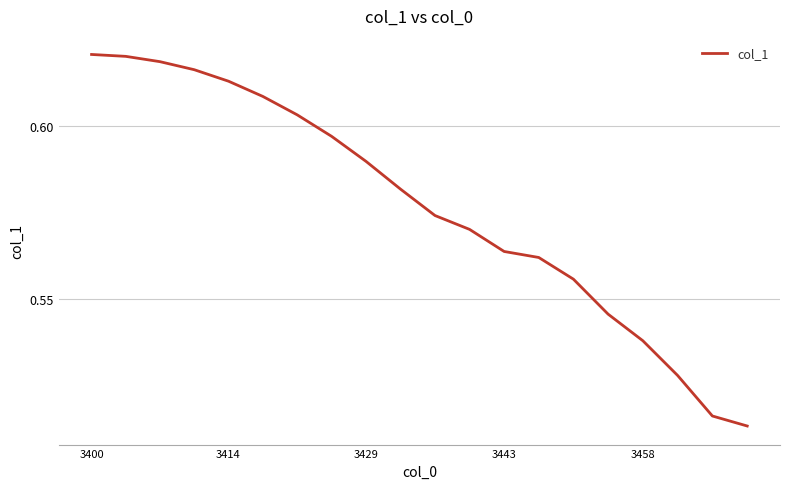

Reading left to right, transcribe all the data shown in this chart.

0.6	0.6	0.6	0.6	0.6	0.6	0.6	0.6	0.6	0.6	0.6	0.6	0.6	0.6	0.6	0.5	0.5	0.5	0.5	0.5